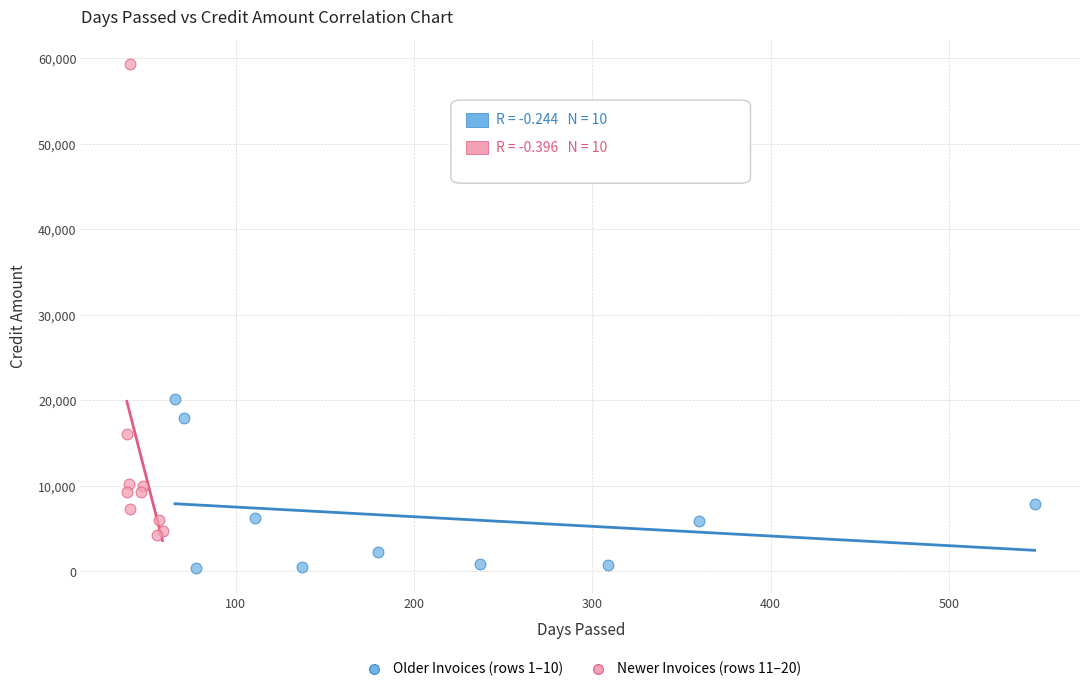

What are all the series names shown in the legend?

Older Invoices (rows 1–10), Newer Invoices (rows 11–20)